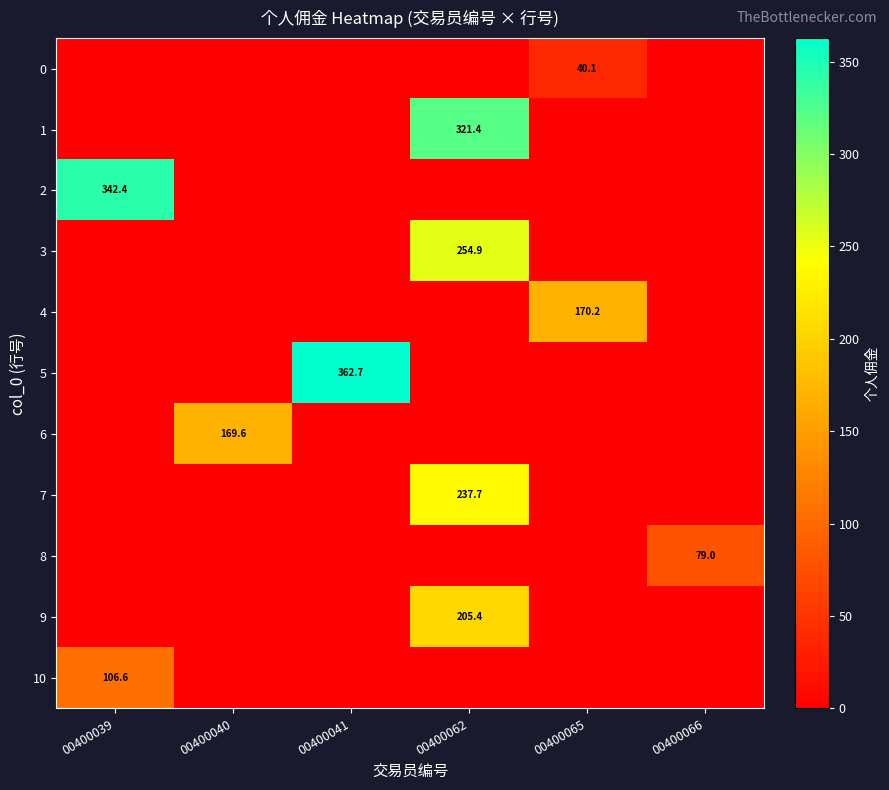

The 3 series shows 53.3 at 00400062. True or false?

False